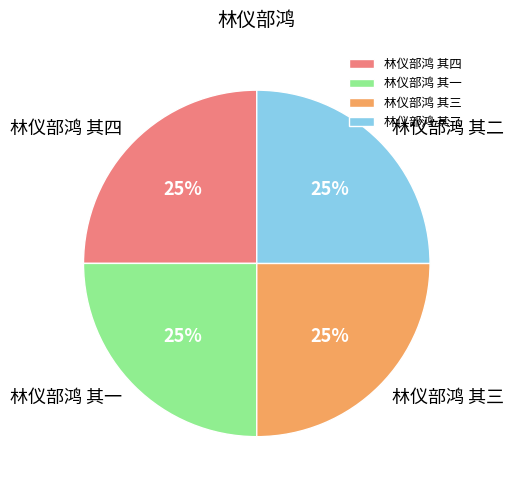

What is the ratio of the value at 林仪部鸿 其一 to the value at 林仪部鸿 其三?

1.0